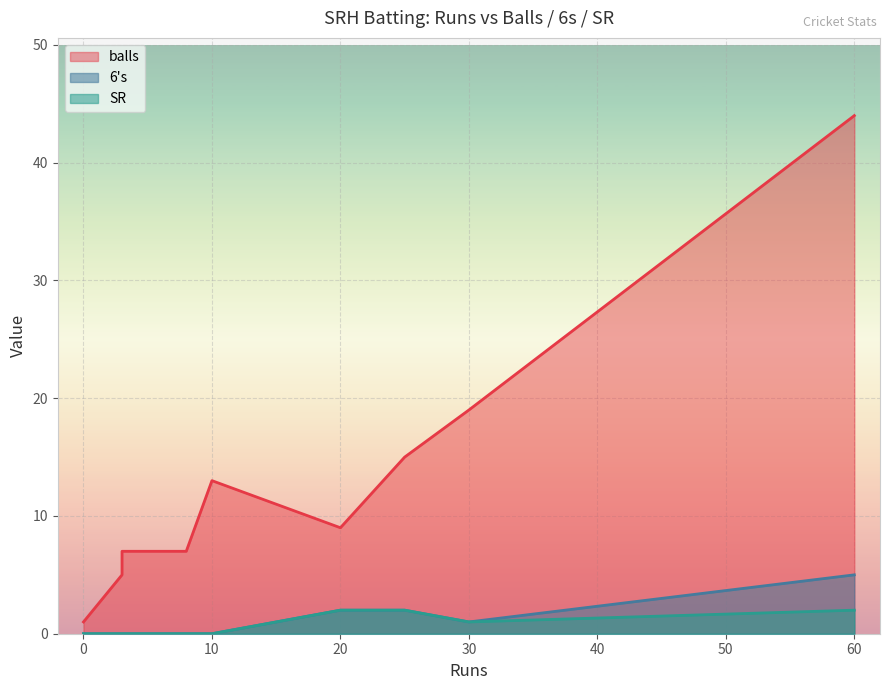

In SR, how many points are higher than both neighbors (excluding endpoints)?

1